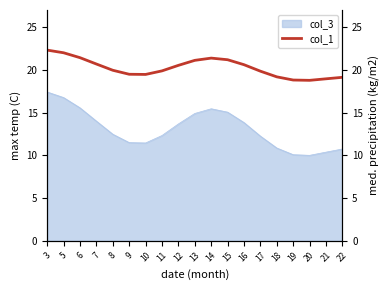

What is the lowest value of the col_3 series?

10.0